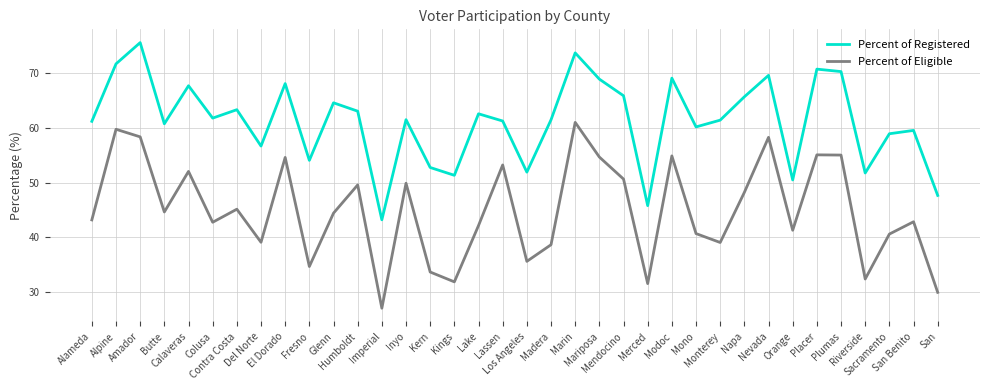

At which label is Percent of Registered closest to 59?

Sacramento